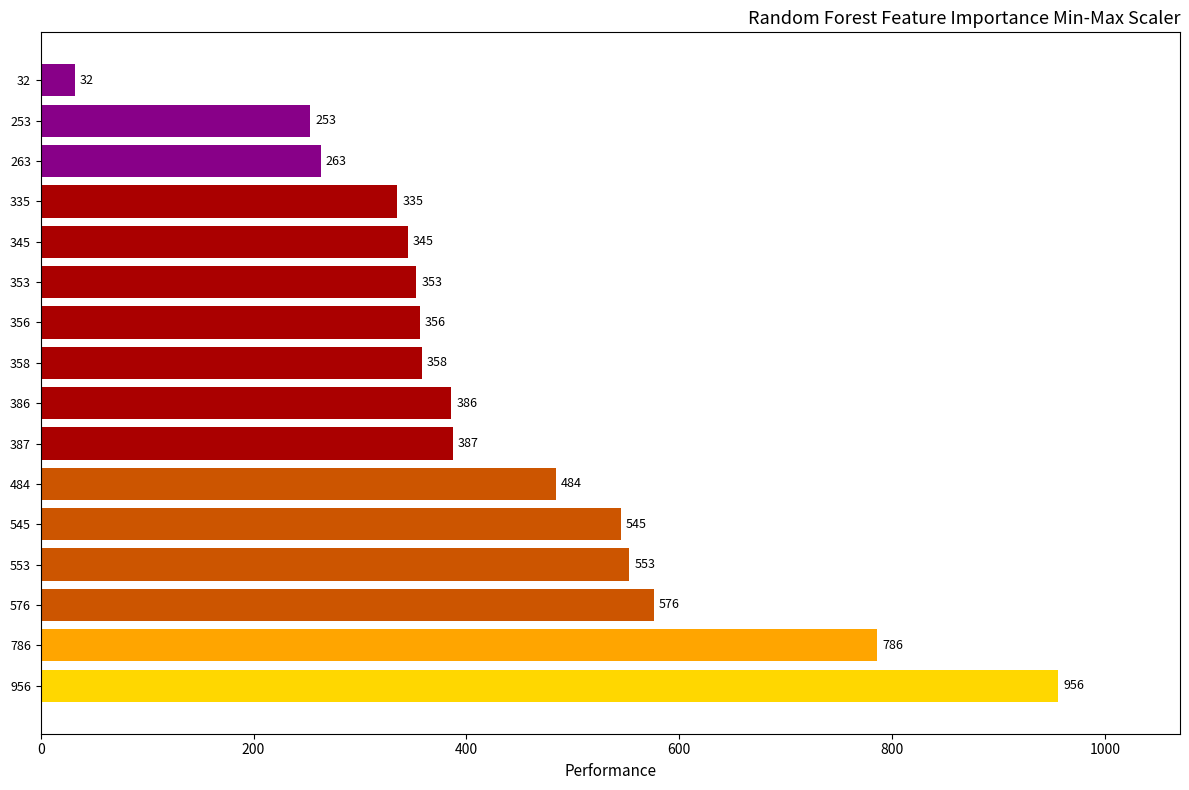

Between 956 and 335, which is larger?

956